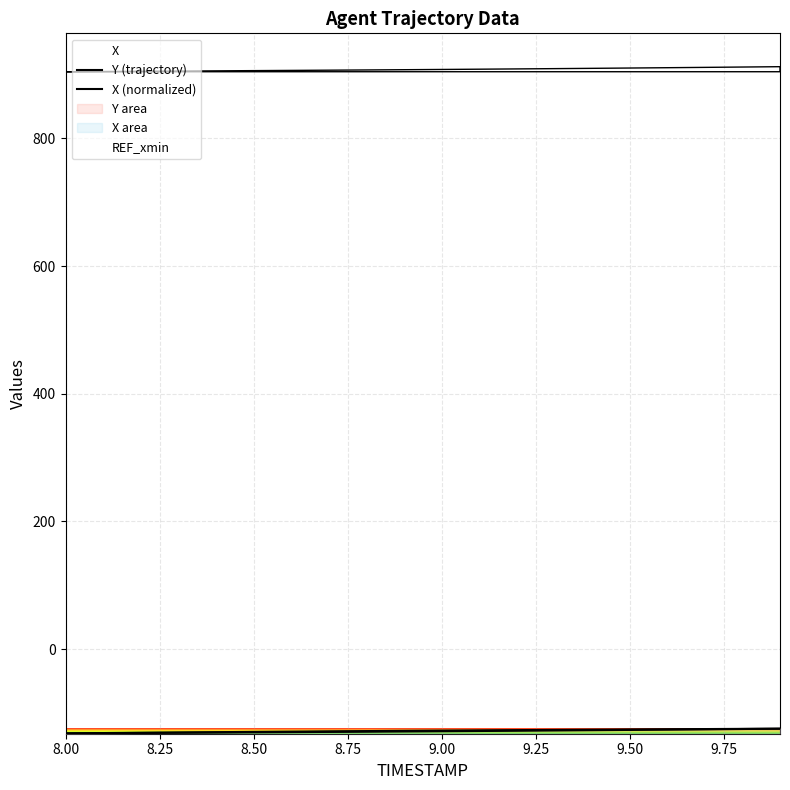

List the series in order of their overall mean, highest first.

Y (trajectory), X (normalized)